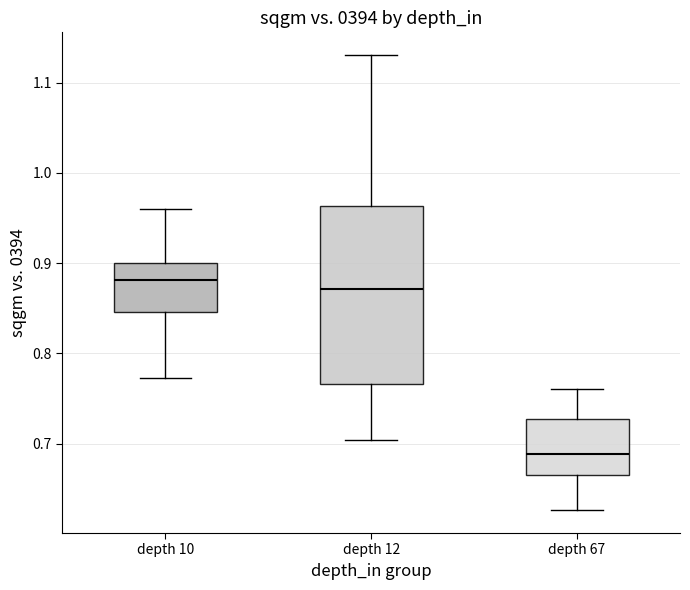

Where is the upper edge of the box for depth 12 on the y-axis? The values are not printed on the chart, so give them approximately, as read against the axis.

0.96